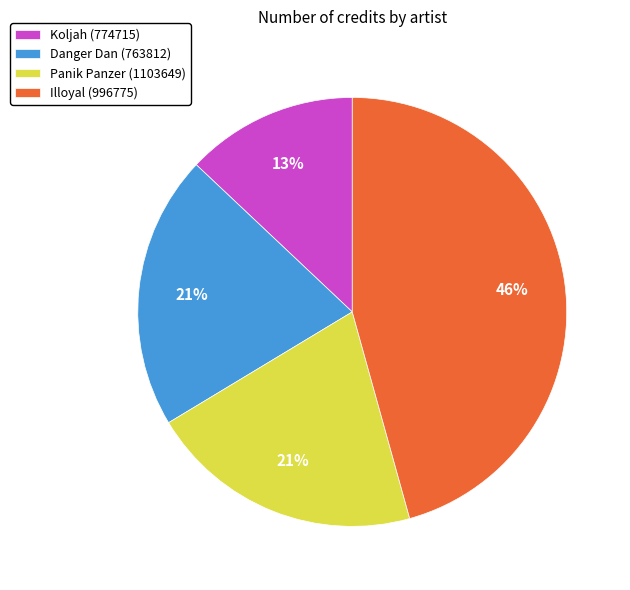

Approximately how many times larger is the value at Koljah (774715) compared to Illoyal (996775)?

0.3